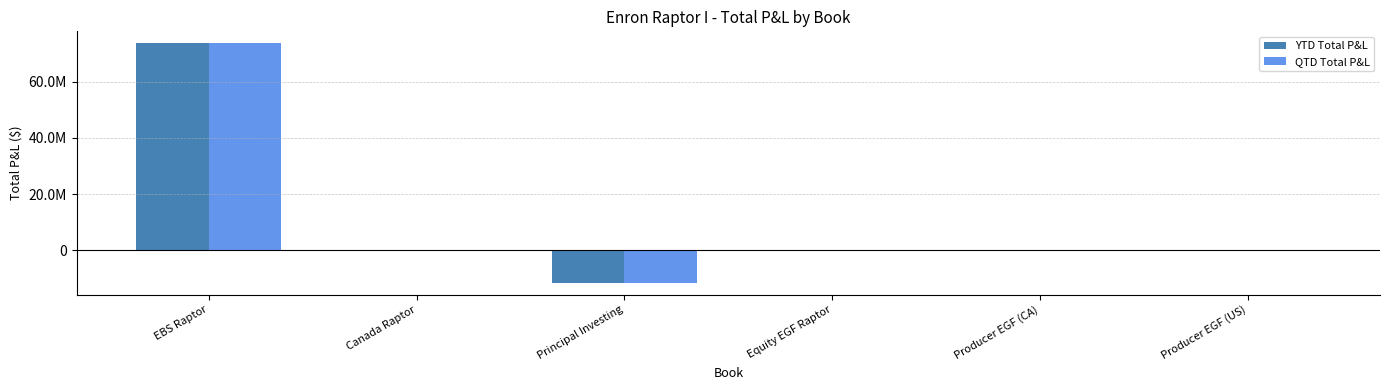

What are all the series names shown in the legend?

YTD Total P&L, QTD Total P&L